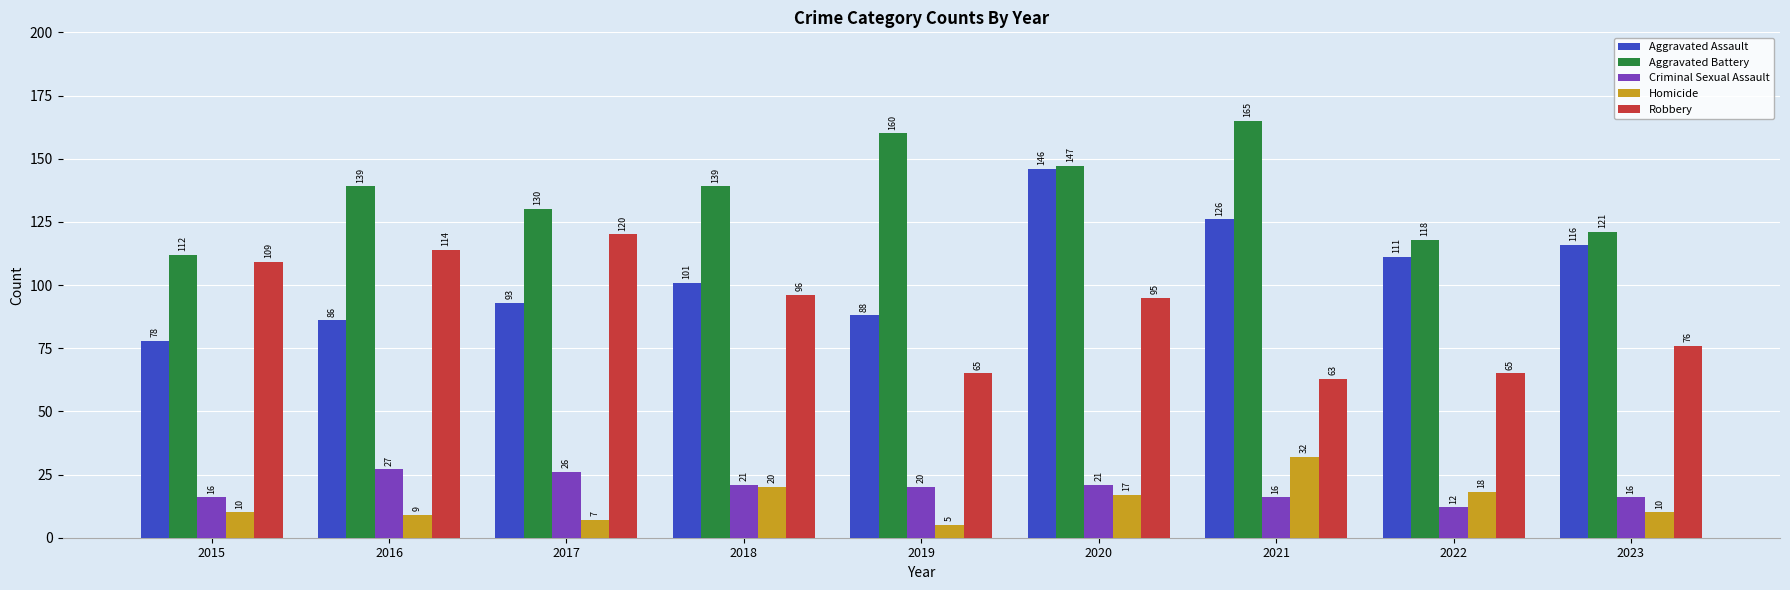

The value of Aggravated Assault at 2018 is 161. True or false?

False